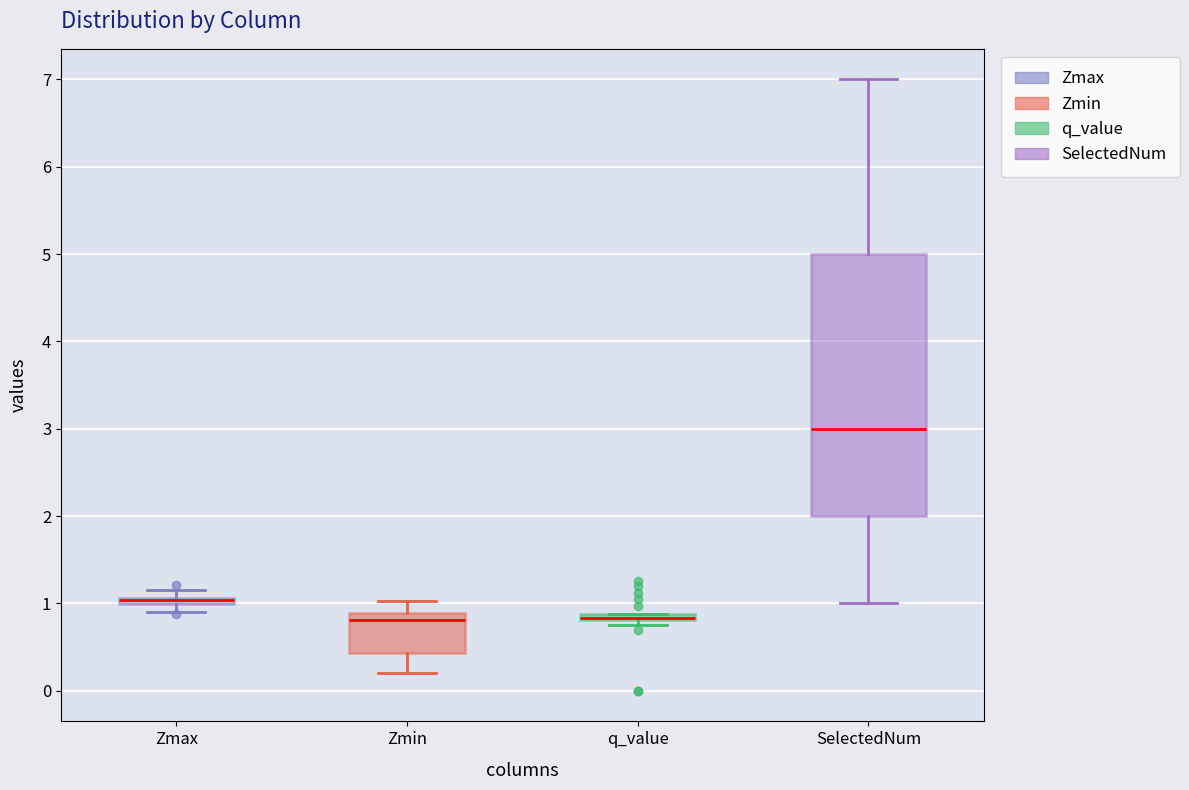

Where is the upper edge of the box for q_value on the y-axis? The values are not printed on the chart, so give them approximately, as read against the axis.

0.9